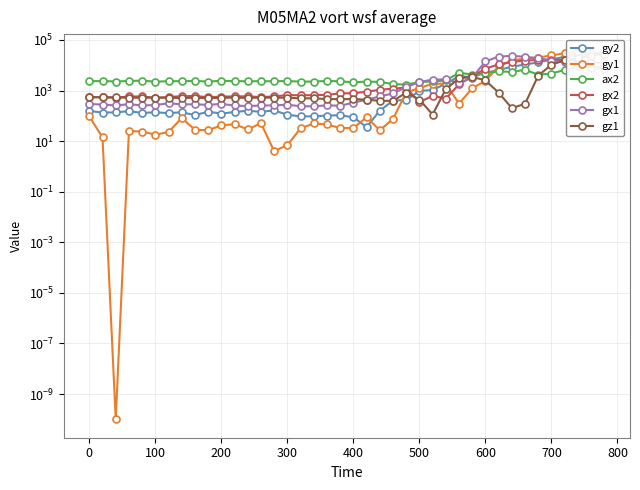

Is the value of gx1 at 19 greater than the value of gy2 at 900?

Yes